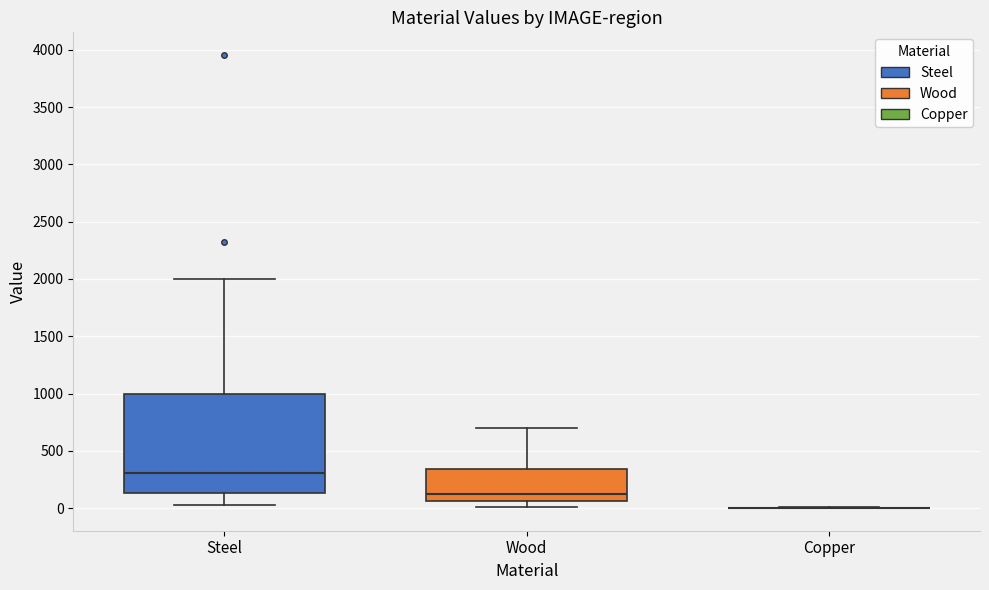

Reading left to right, transcribe this box plot: for each box, give where its median line is, the range the box spans, and where its two whiskers end, as read against the y-axis. The values are not printed on the chart, so give them approximately, as read against the axis.

Steel: median 300, box 150 to 1000, whiskers 50 to 2000
Wood: median 150, box 50 to 350, whiskers 0 to 700
Copper: box collapsed to a line at 0, whiskers 0 to 0